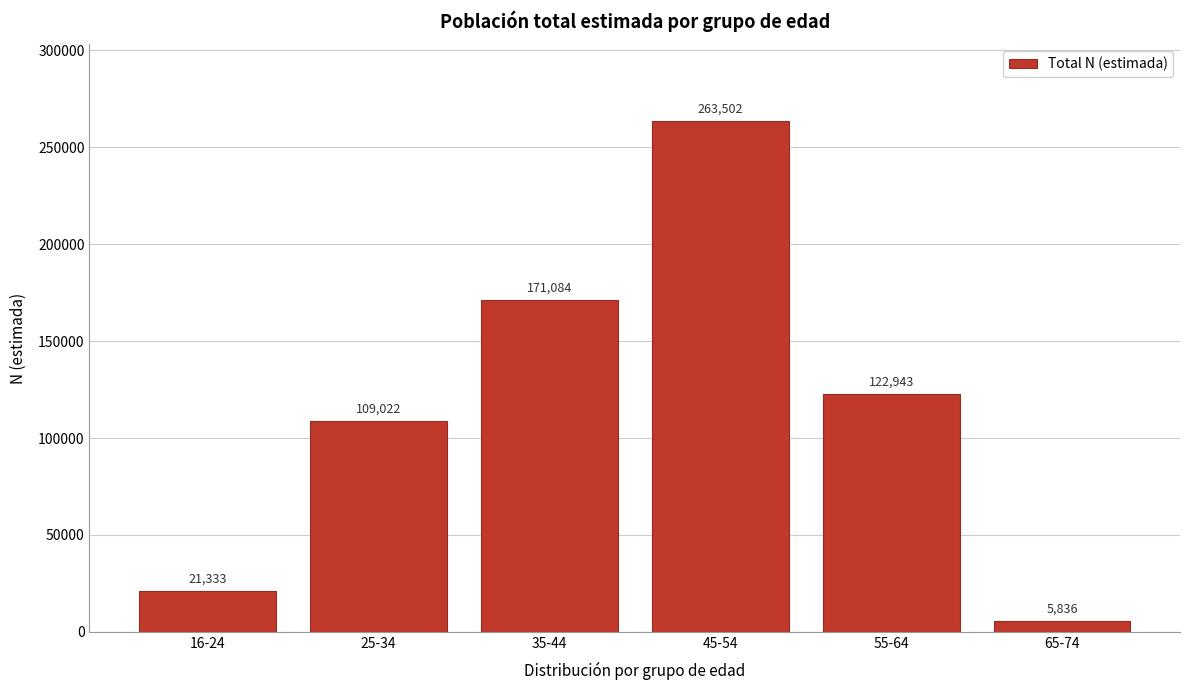

Reading left to right, list all the values displayed in this chart.

16-24=21333	25-34=109022	35-44=171084	45-54=263502	55-64=122943	65-74=5836